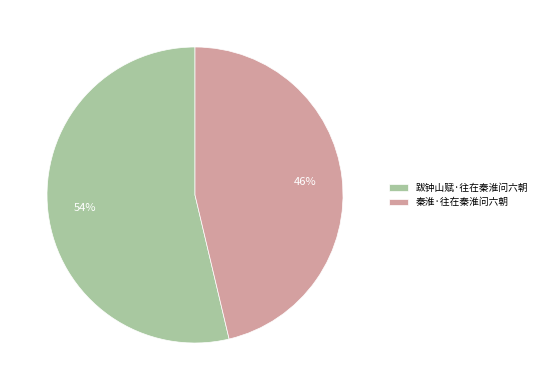

What is the ratio of the value at 秦淮·往在秦淮问六朝 to the value at 跋钟山赋·往在秦淮问六朝?

0.9